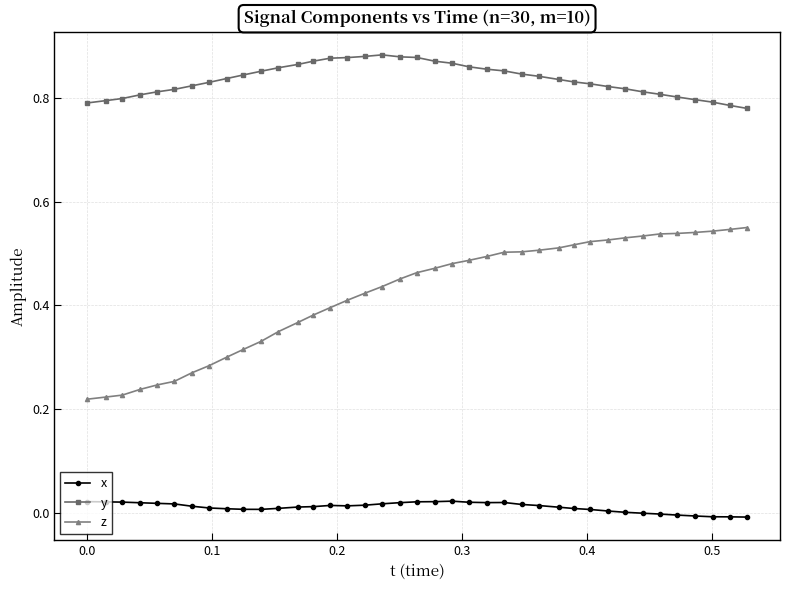

True or false: z and x intersect in this chart.

False